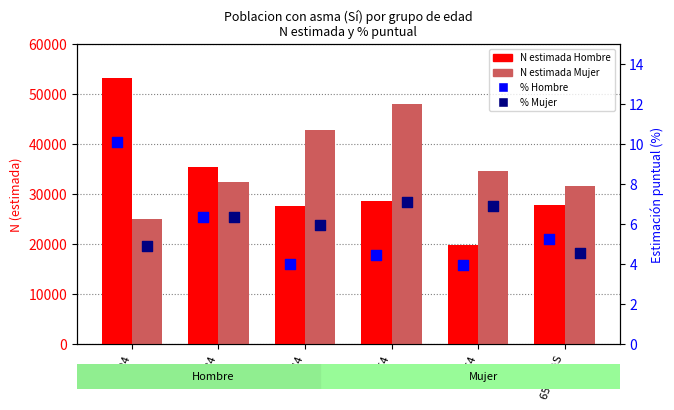

Which series contains the highest Y value?

N estimada Hombre